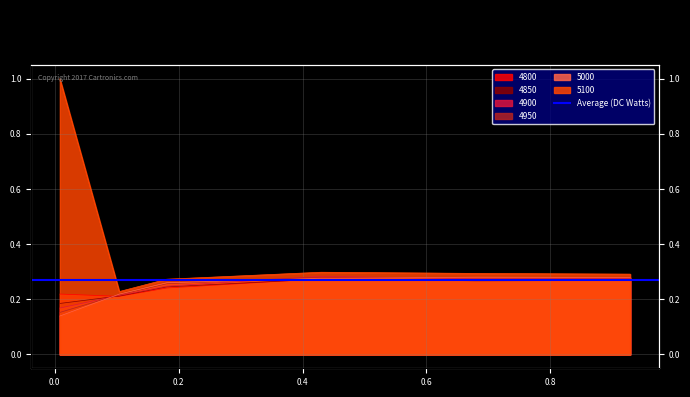

In 4850, how many points are higher than both neighbors (excluding endpoints)?

1